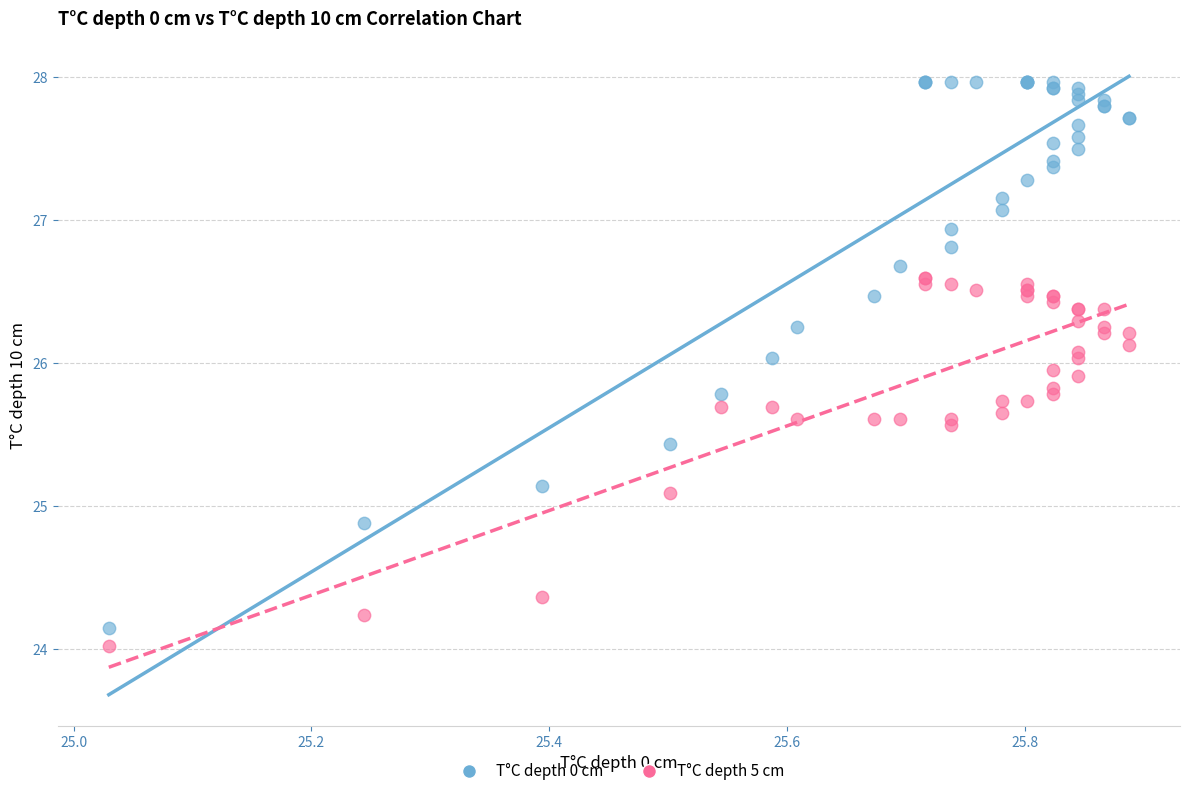

Which series contains the highest Y value?

T°C depth 0 cm